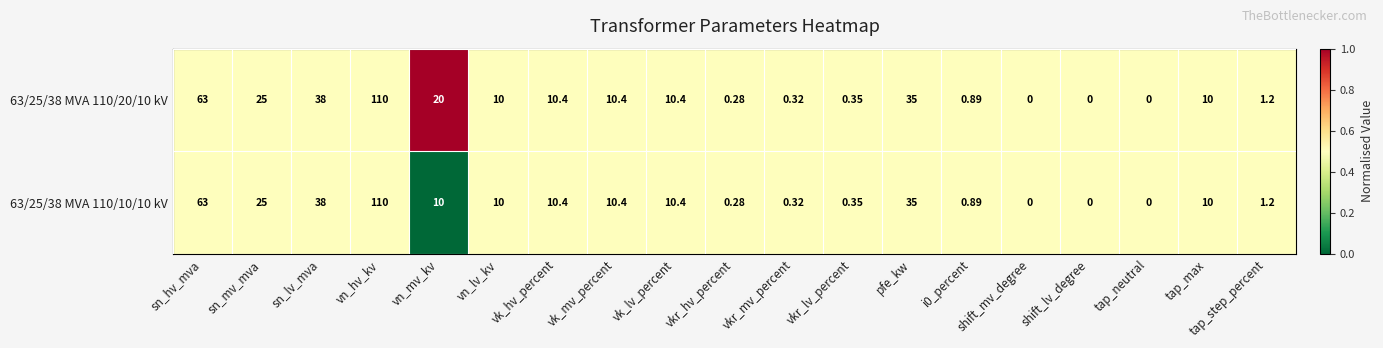

Rank the series by their average value, from lowest to highest.

63/25/38 MVA 110/10/10 kV, 63/25/38 MVA 110/20/10 kV